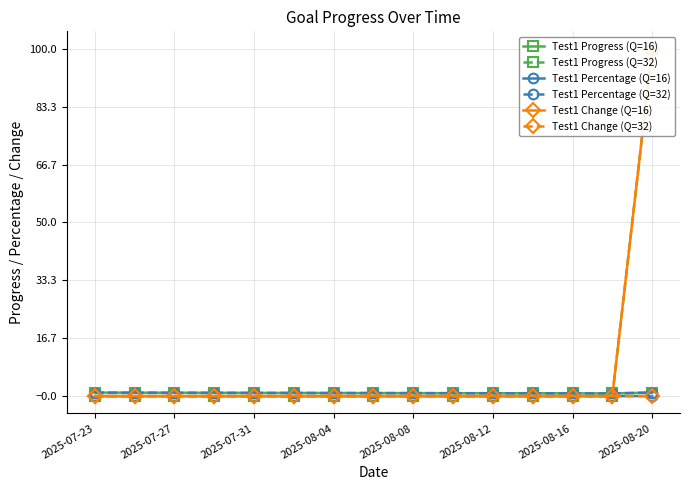

The value of Test1 Progress (Q=32) at 11 is 43.0. True or false?

False